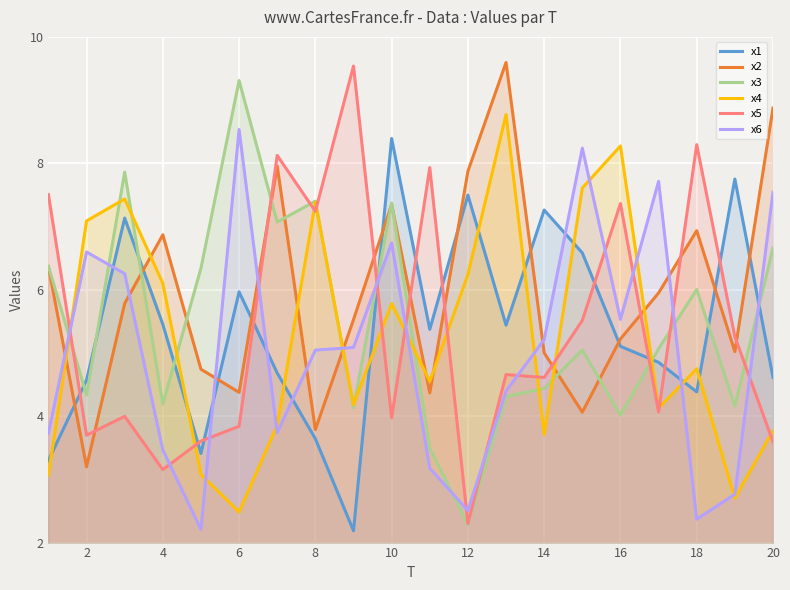

At how many categories does at least one series exceed 4?

20